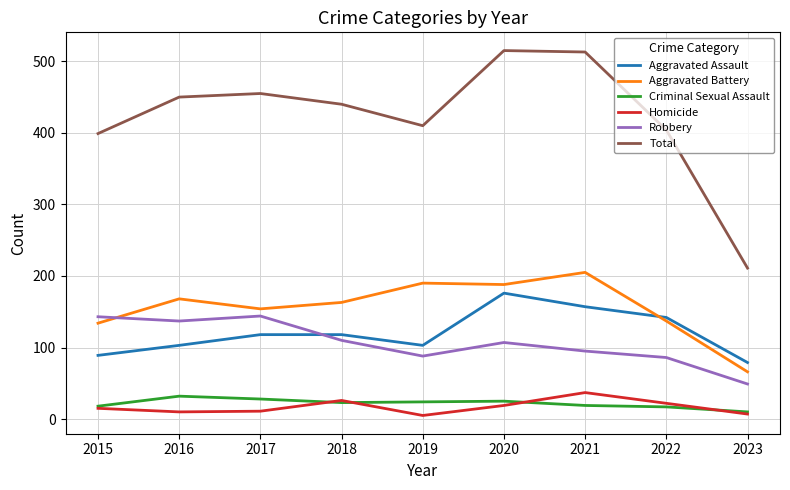

Where is the first local minimum for Total?

2019